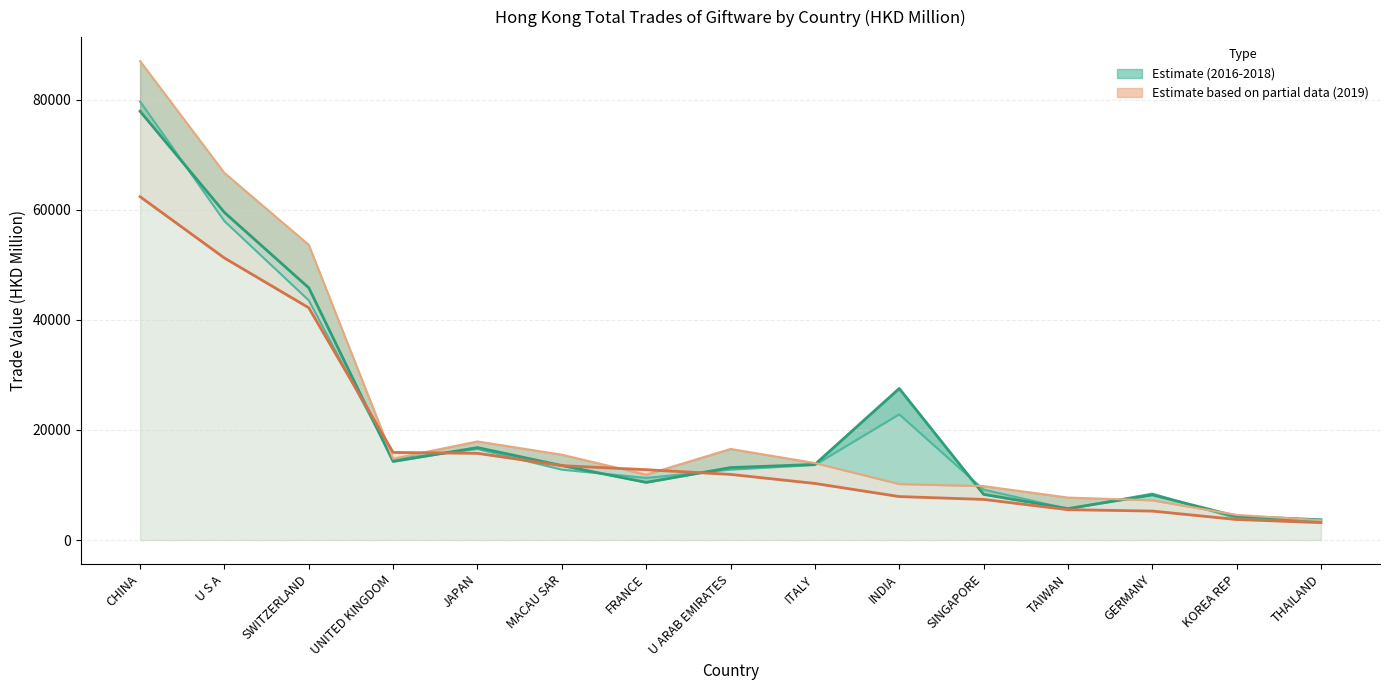

Count the number of data series in this chart.

4